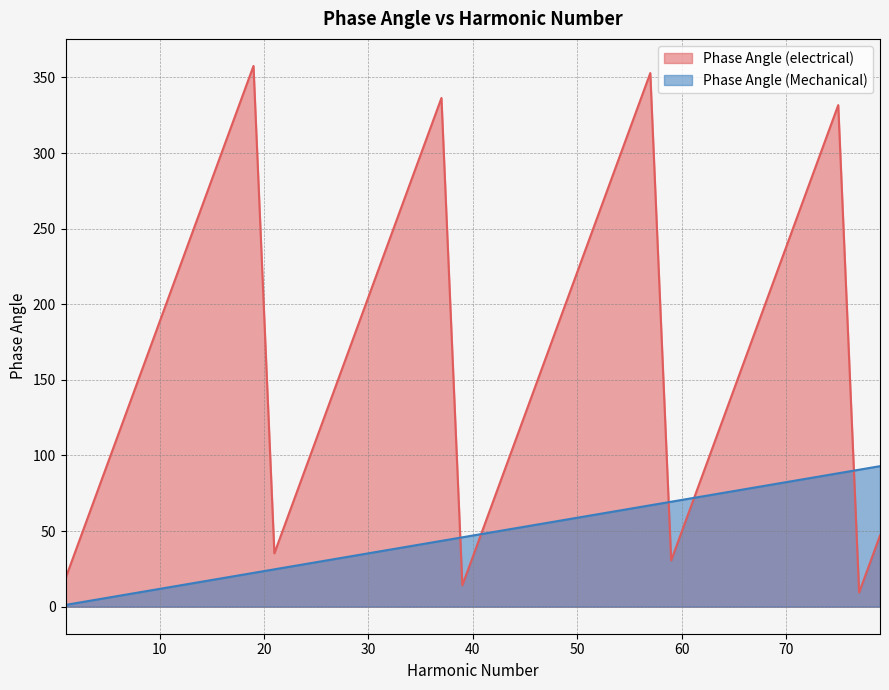

What is the difference between the Phase Angle (electrical) values at 41 and 45?

75.3